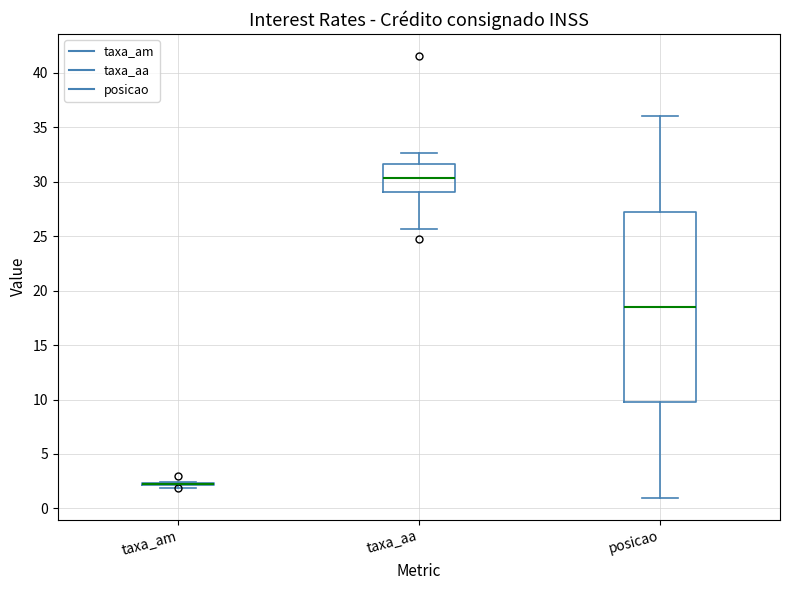

Reading left to right, read every box against the y-axis: the position of its median line, the range the box covers, and the ends of its whiskers. The values are not printed on the chart, so give them approximately, as read against the axis.

taxa_am: box collapsed to a line at 2.0, whiskers 2.0 to 2.5
taxa_aa: median 30.5, box 29.0 to 31.5, whiskers 25.5 to 32.5
posicao: median 18.5, box 10.0 to 27.5, whiskers 1.0 to 36.0